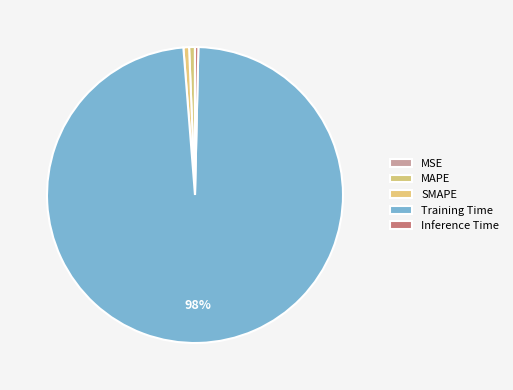

To the nearest percent, what is the difference between the largest and smallest slice percentages?

98%